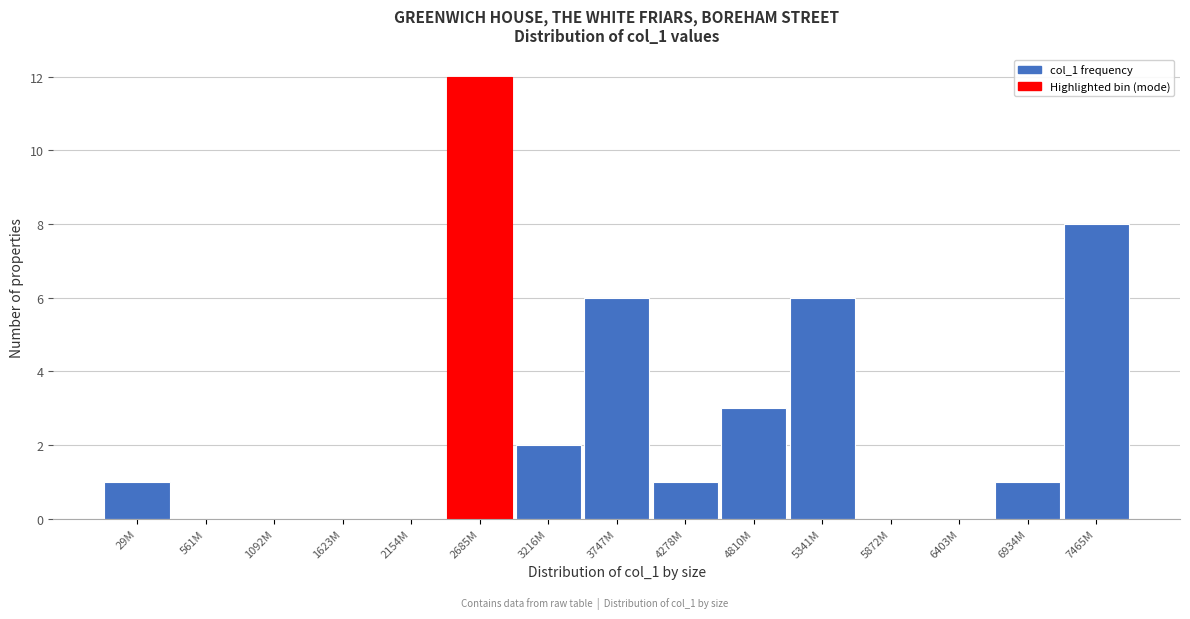

Reading left to right, transcribe all the data shown in this chart.

29M=1	561M=0	1092M=0	1623M=0	2154M=0	2685M=12	3216M=2	3747M=6	4278M=1	4810M=3	5341M=6	5872M=0	6403M=0	6934M=1	7465M=8